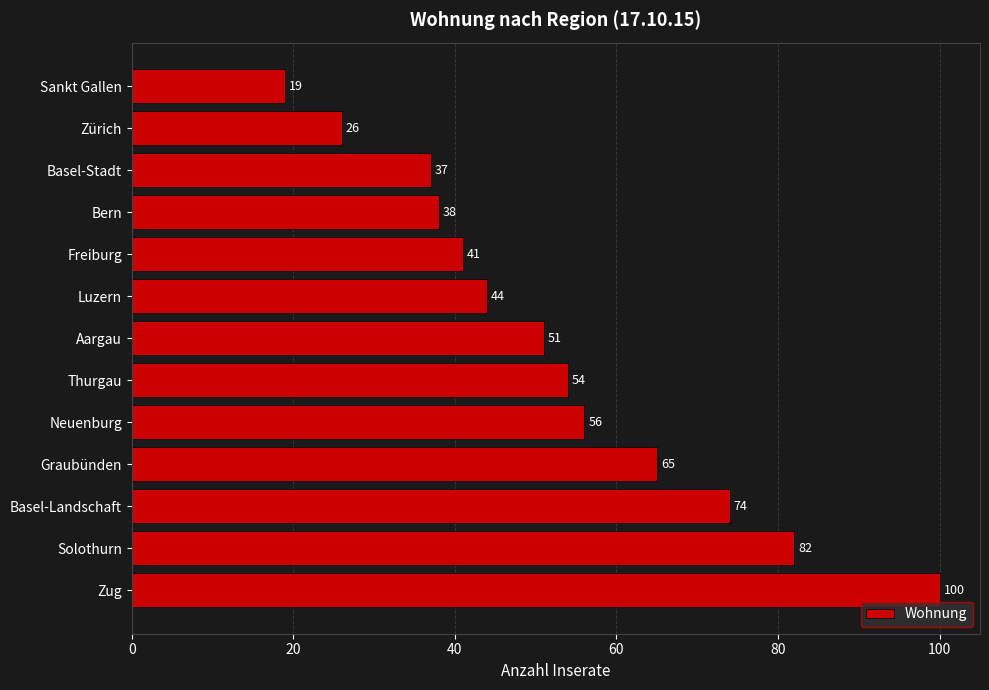

Reading bottom to top, extract all data points from this chart.

100	82	74	65	56	54	51	44	41	38	37	26	19